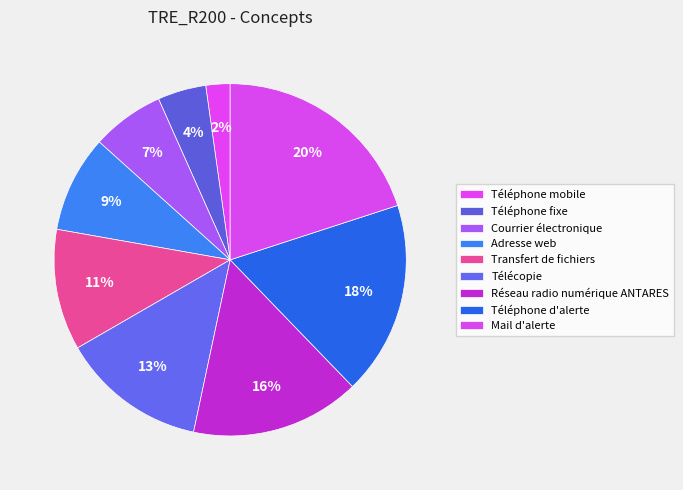

How many segments does this pie chart have?

9